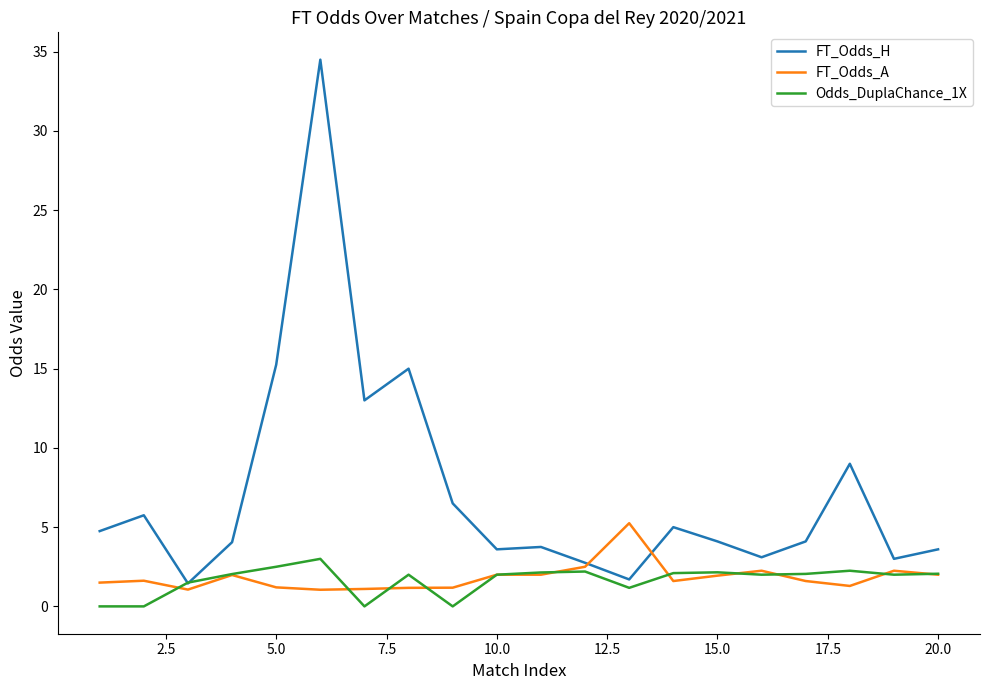

What is the greatest value displayed?

34.5